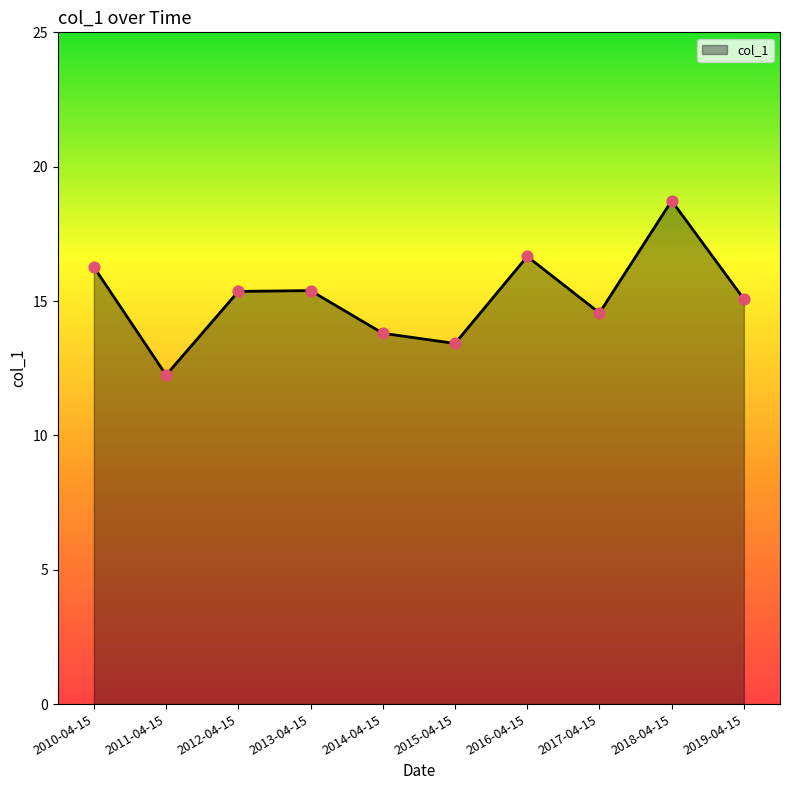

Approximately how many times larger is the value at 2012-04-15 compared to 2014-04-15?

1.1